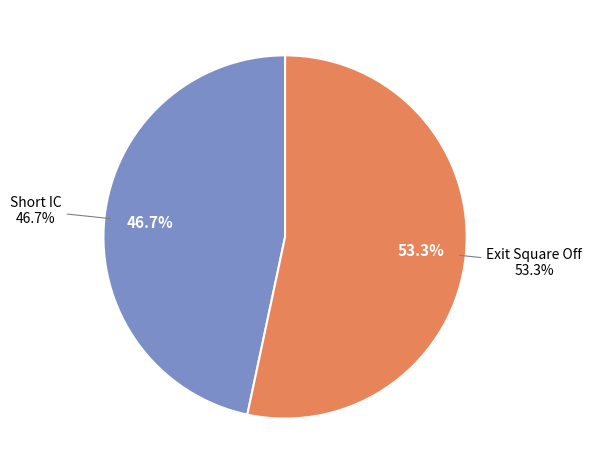

Is Short IC the majority of the pie?

No